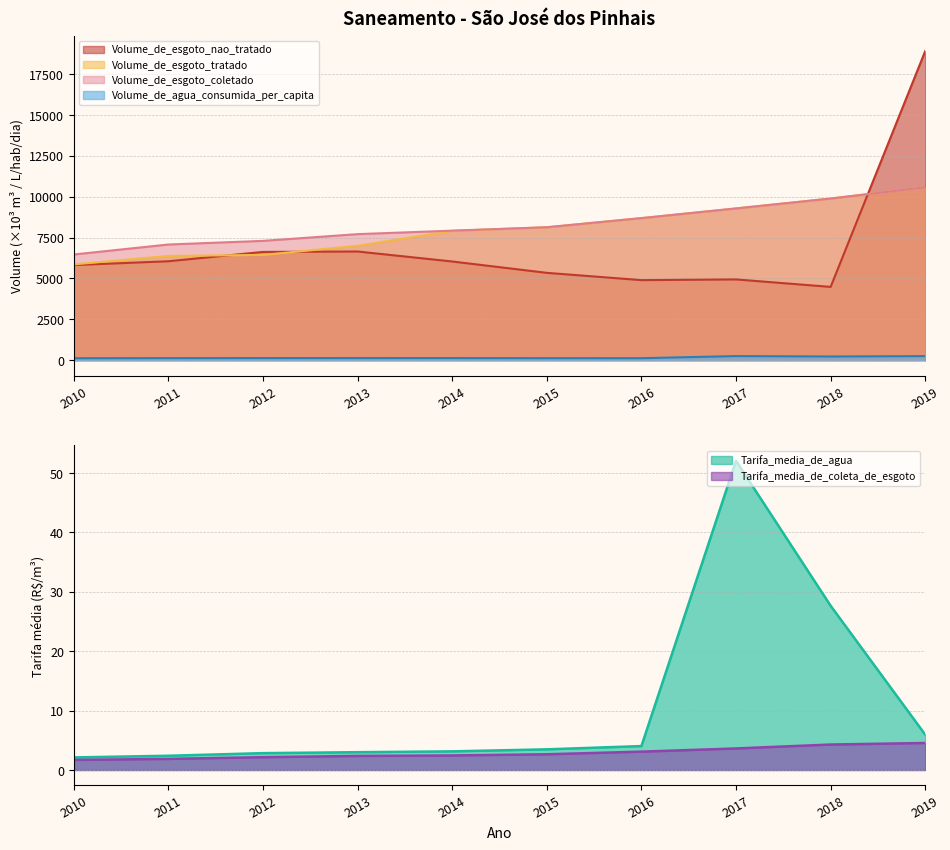

What is the highest value of the Tarifa_media_de_agua series?

52.1